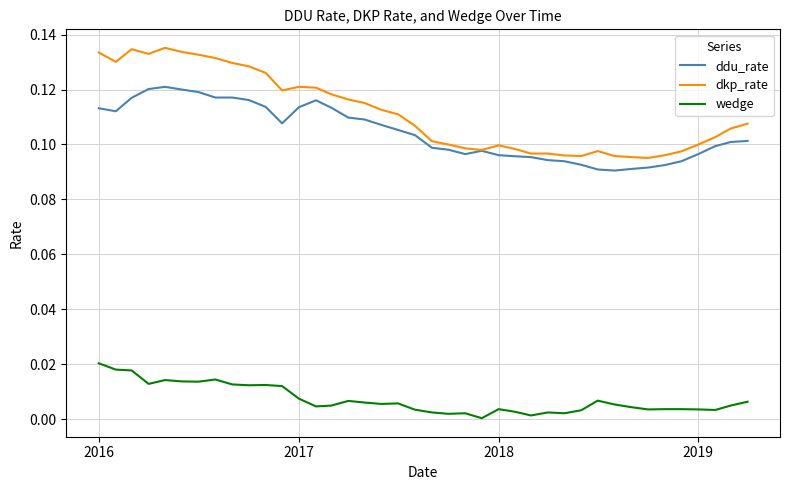

Which series has the widest spread of values?

dkp_rate